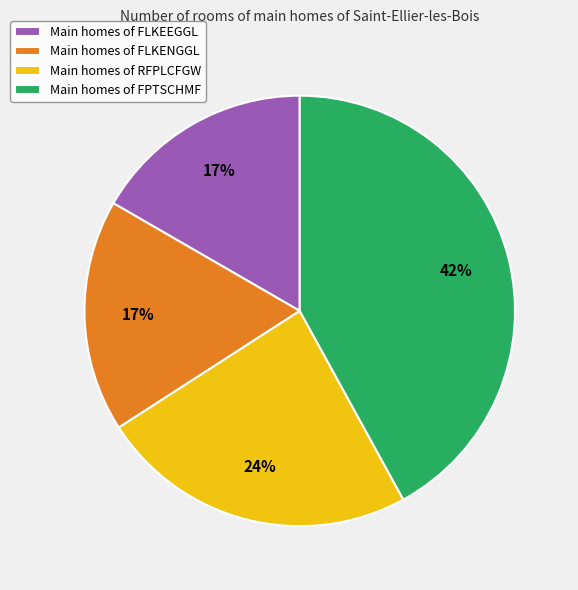

To the nearest percent, what portion does Main homes of RFPLCFGW represent?

24%